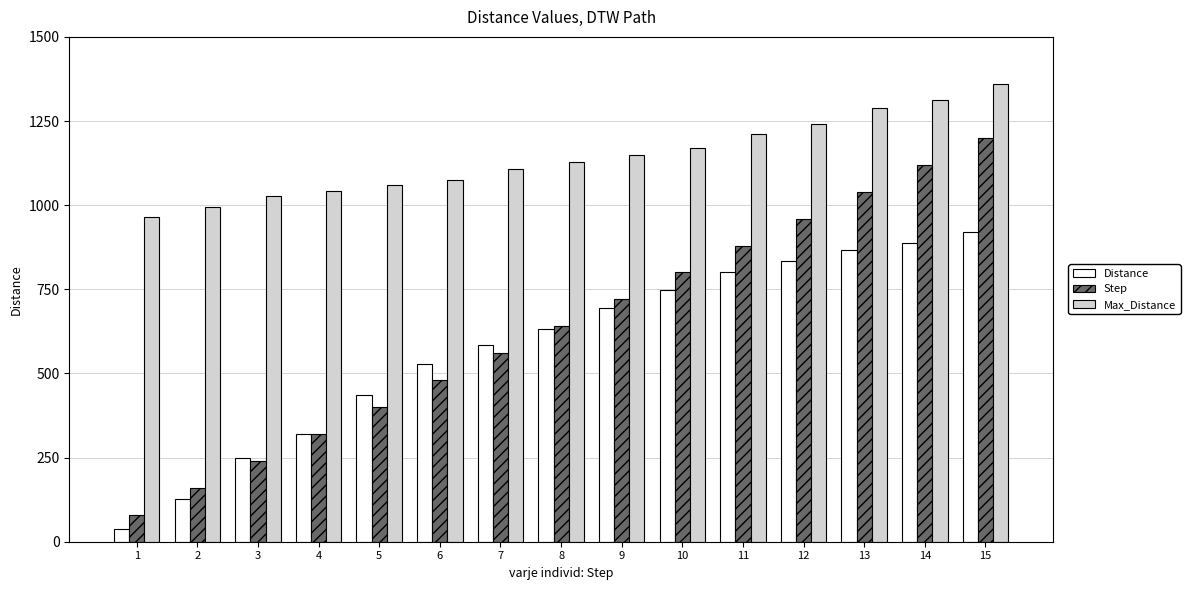

What is the total value across all series at 15?

3482.4